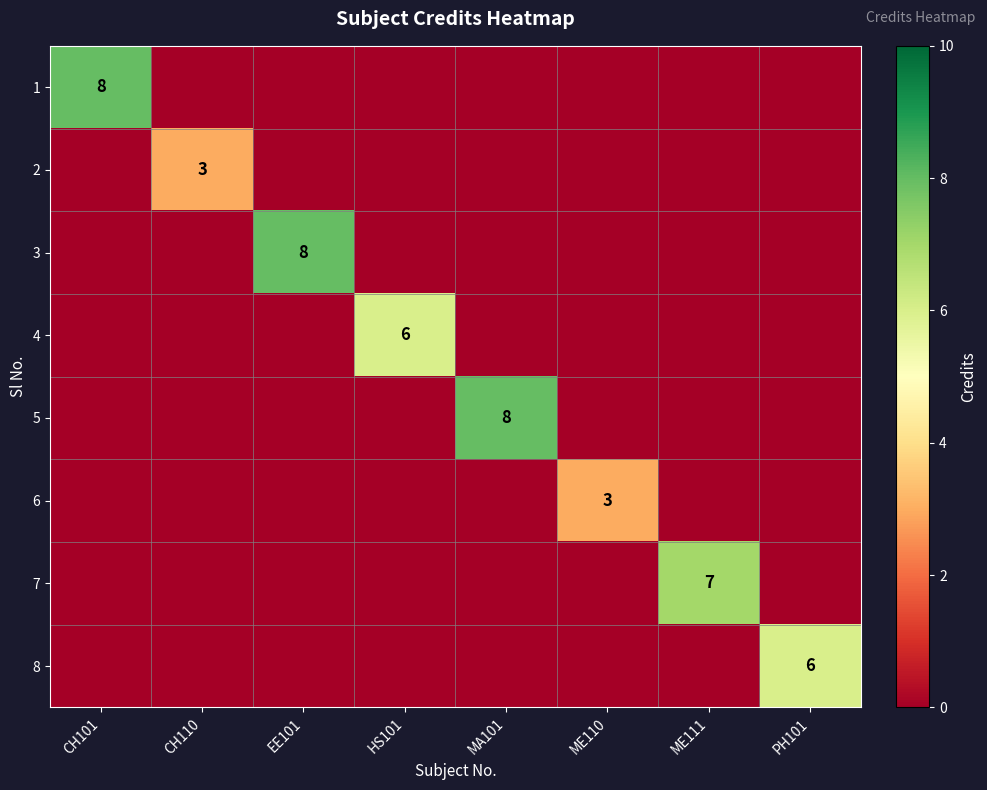

What is the sum of all 3 values?

8